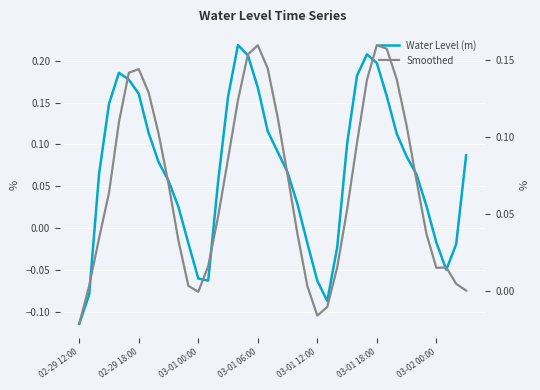

How many lines are shown in the chart?

2